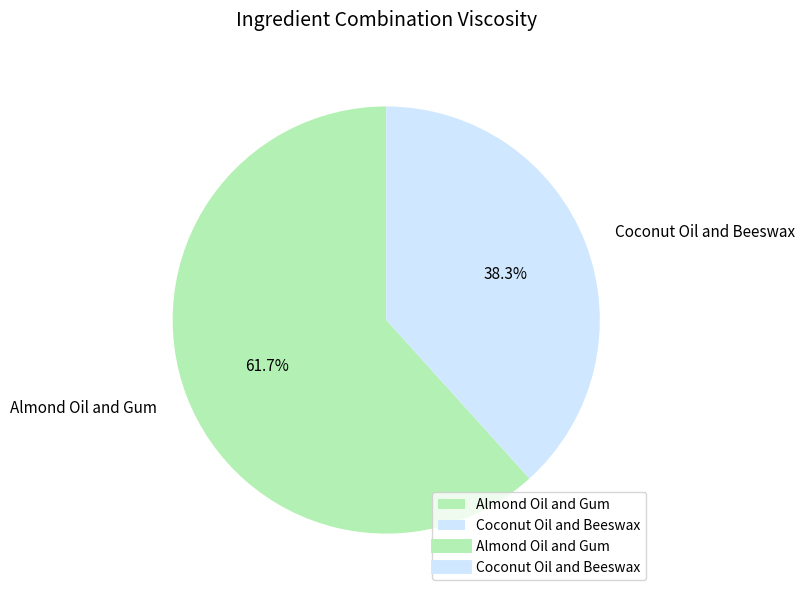

How many slices are in this pie chart?

2